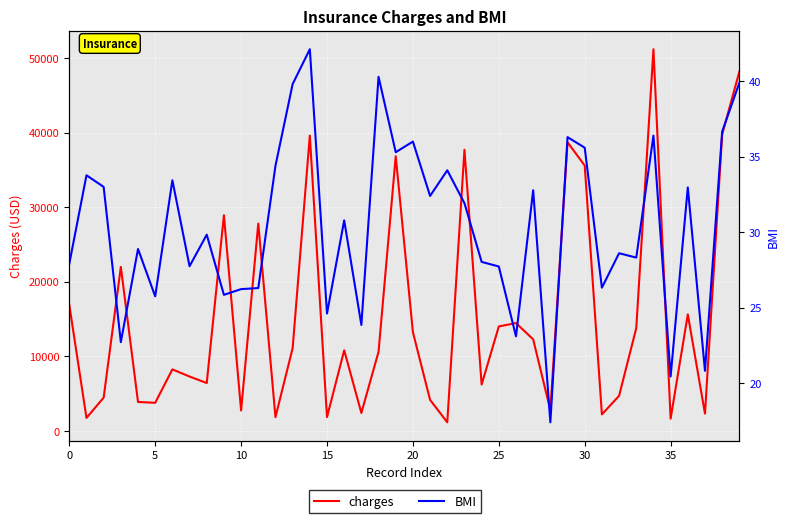

Reading left to right, what are all the values shown in this chart?

charges: 16884.9	1725.6	4449.5	21984.5	3866.9	3756.6	8240.6	7281.5	6406.4	28923.1	2721.3	27808.7	1826.8	11090.7	39611.8	1837.2	10797.3	2395.2	10602.4	36837.5	13228.8	4149.7	1137.0	37701.9	6203.9	14001.1	14451.8	12268.6	2775.2	38711.0	35585.6	2198.2	4687.8	13770.1	51194.6	1625.4	15612.2	2302.3	39774.3	48173.4
BMI: 27.9	33.8	33.0	22.7	28.9	25.7	33.4	27.7	29.8	25.8	26.2	26.3	34.4	39.8	42.1	24.6	30.8	23.8	40.3	35.3	36.0	32.4	34.1	31.9	28.0	27.7	23.1	32.8	17.4	36.3	35.6	26.3	28.6	28.3	36.4	20.4	33.0	20.8	36.7	39.9